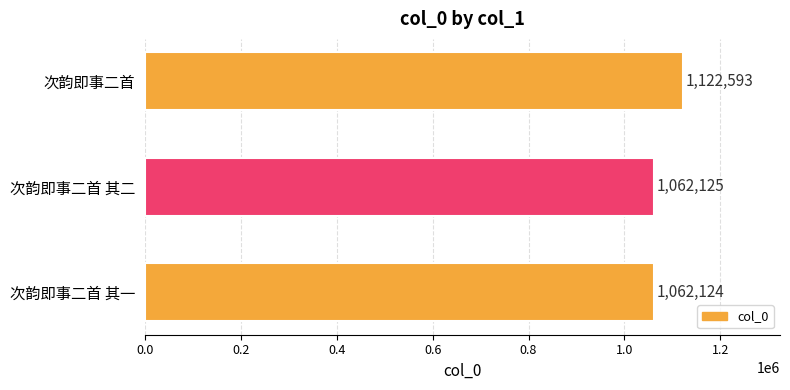

What is the change in value from 次韵即事二首 其二 to 次韵即事二首?

+60468